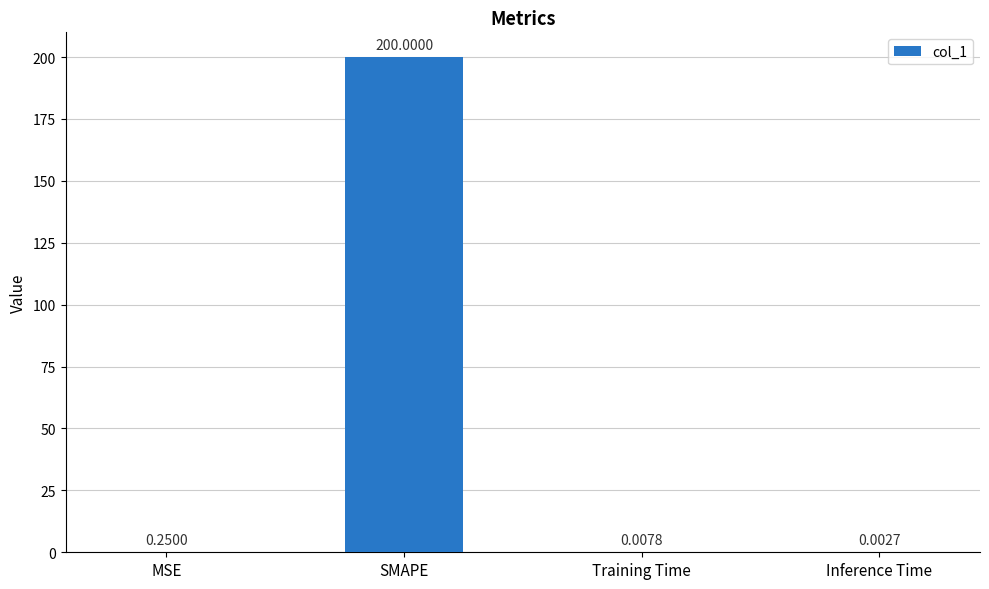

What is the sum of all values?

200.3